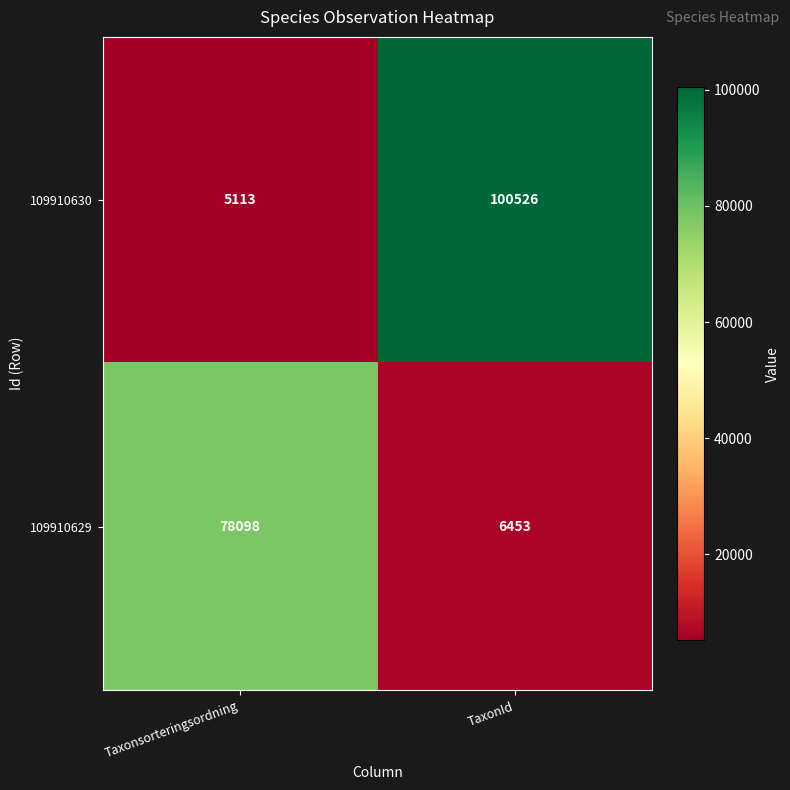

Which label corresponds to the largest value in the chart?

TaxonId